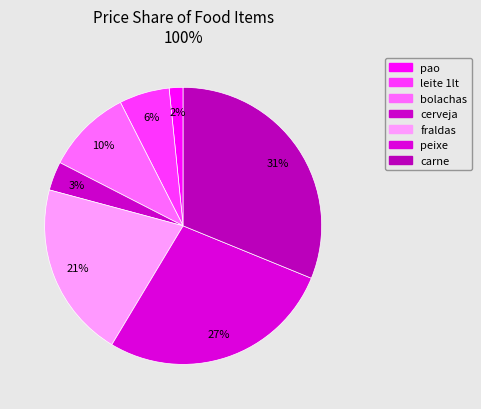

Is cerveja the majority of the pie?

No